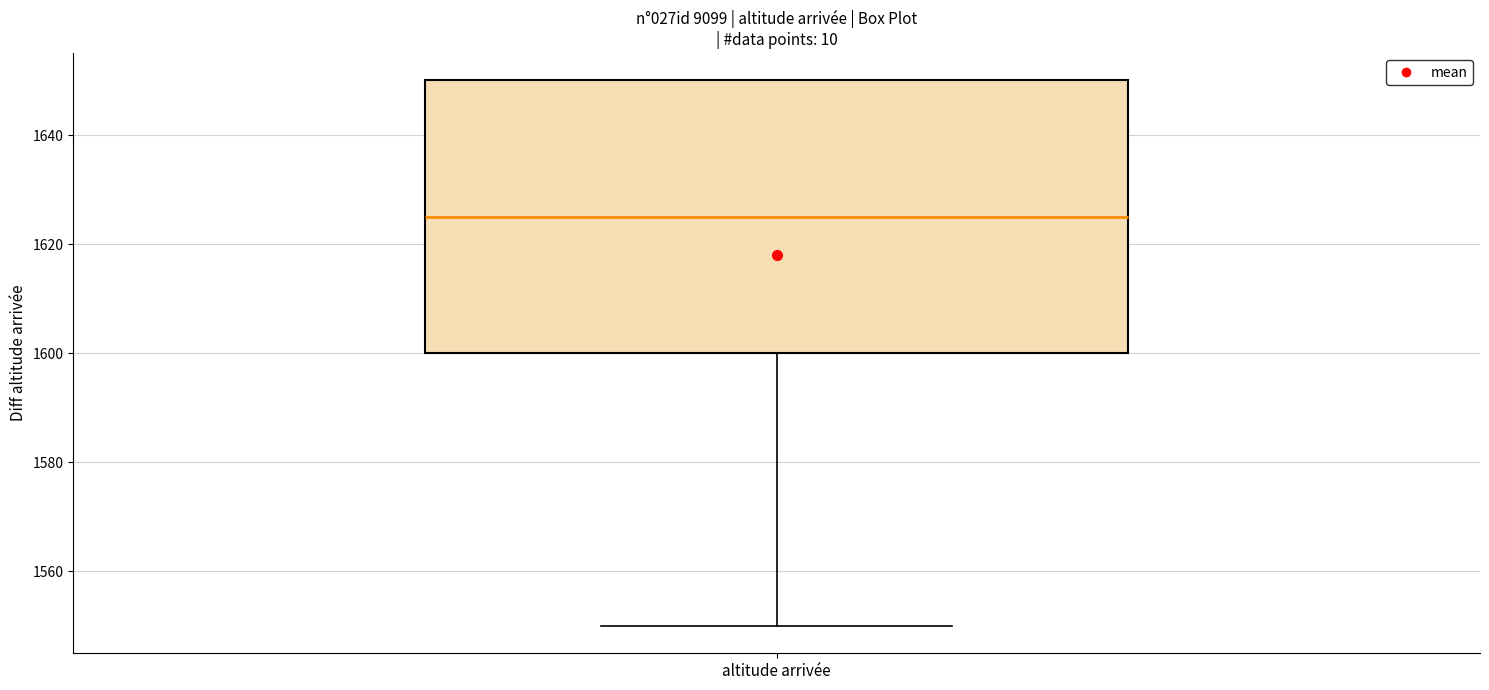

Read this box plot against the y-axis: the position of the median line, the range covered by the box, and the ends of both whiskers. The values are not printed on the chart, so give them approximately, as read against the axis.

median 1626, box 1600 to 1650, whiskers 1550 to 1650